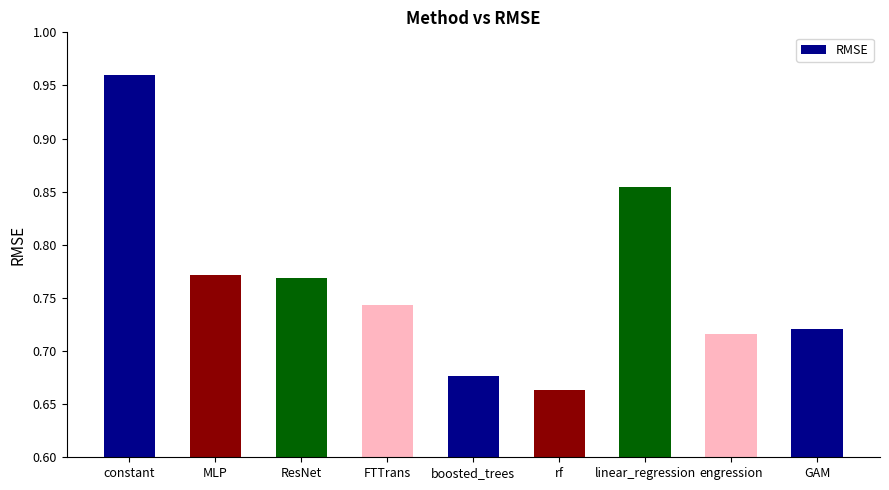

What is the sum of the values at MLP and engression?

1.5